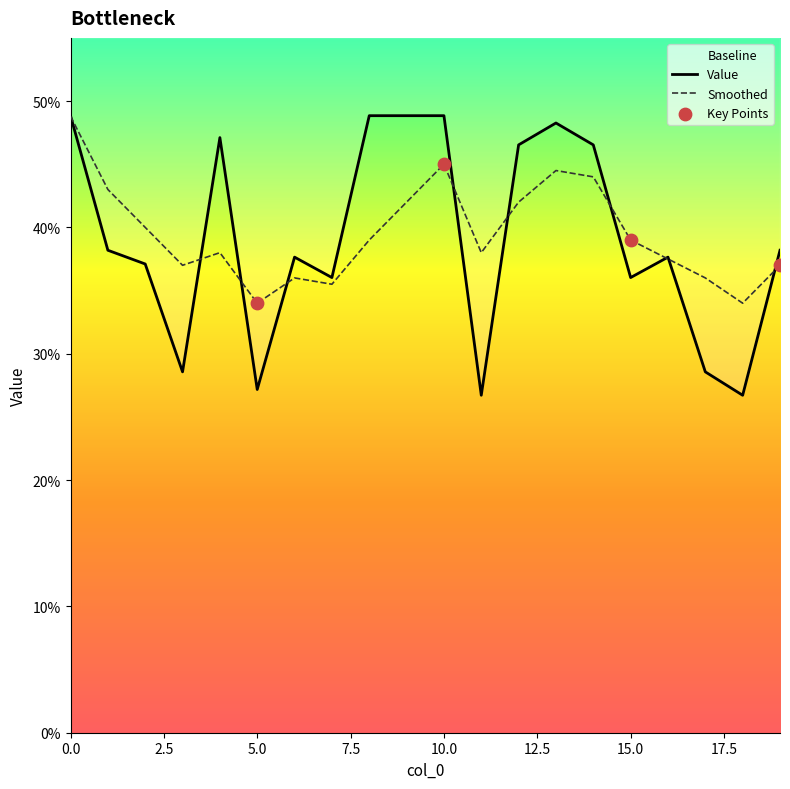

Is the value of Smoothed at 4 greater than the value of Value at 5?

Yes